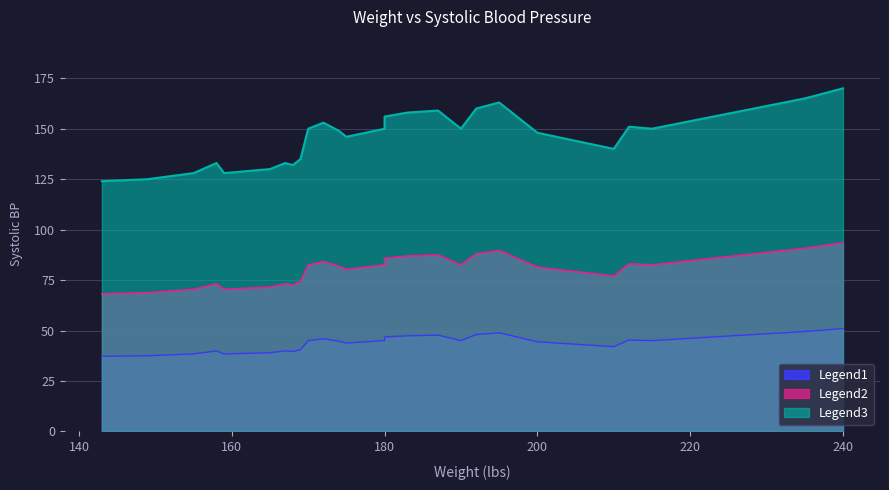

How many interior local peaks (higher than both neighbors) does the data have?

6